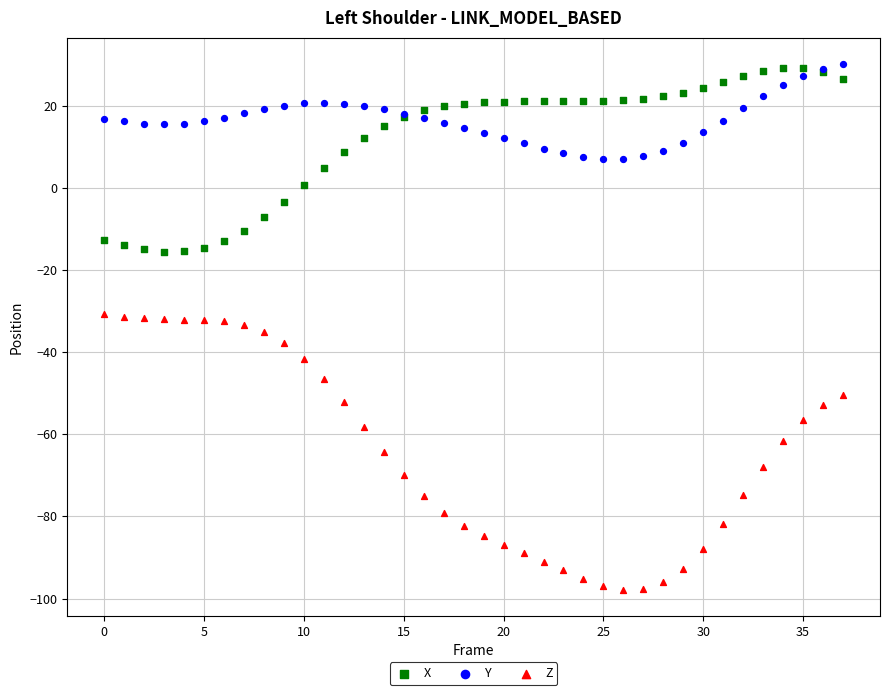

Which series reaches the minimum Y coordinate?

Z